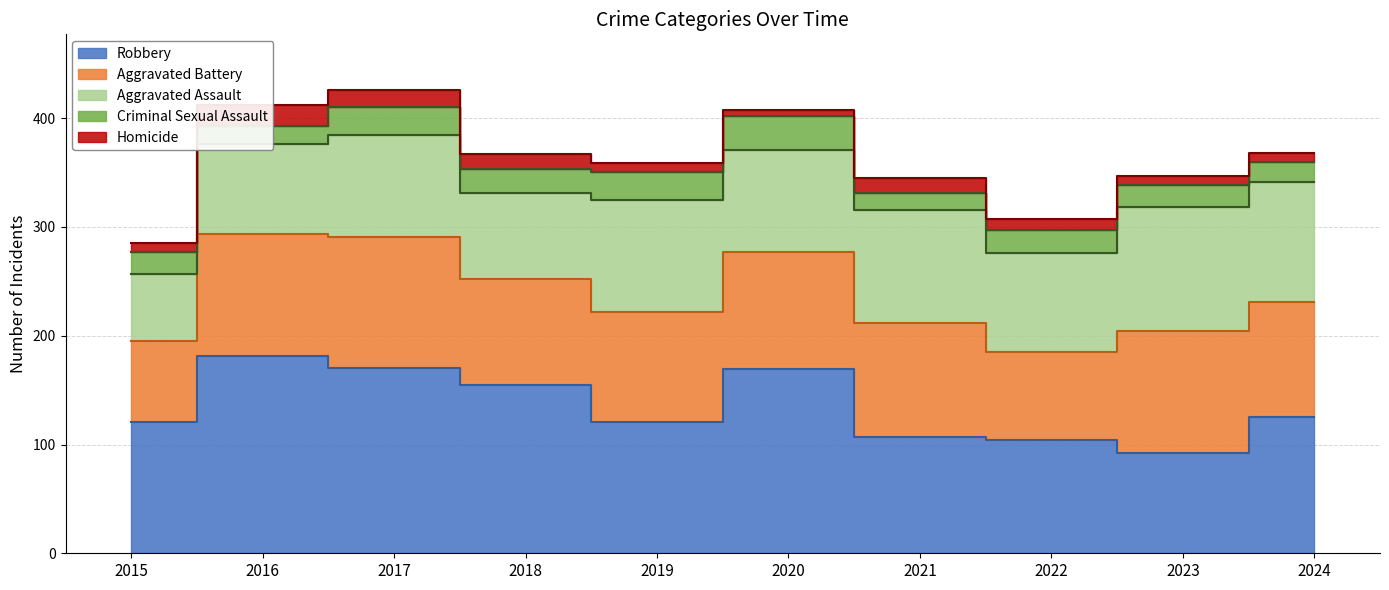

Between 2022 and 2023, which series saw the biggest shift?

Aggravated Battery